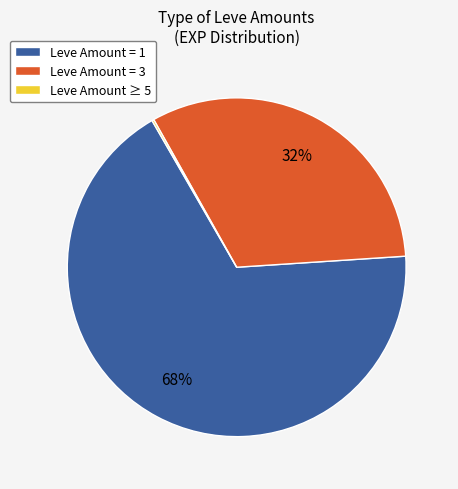

What is the largest slice in the pie chart?

Leve Amount = 1